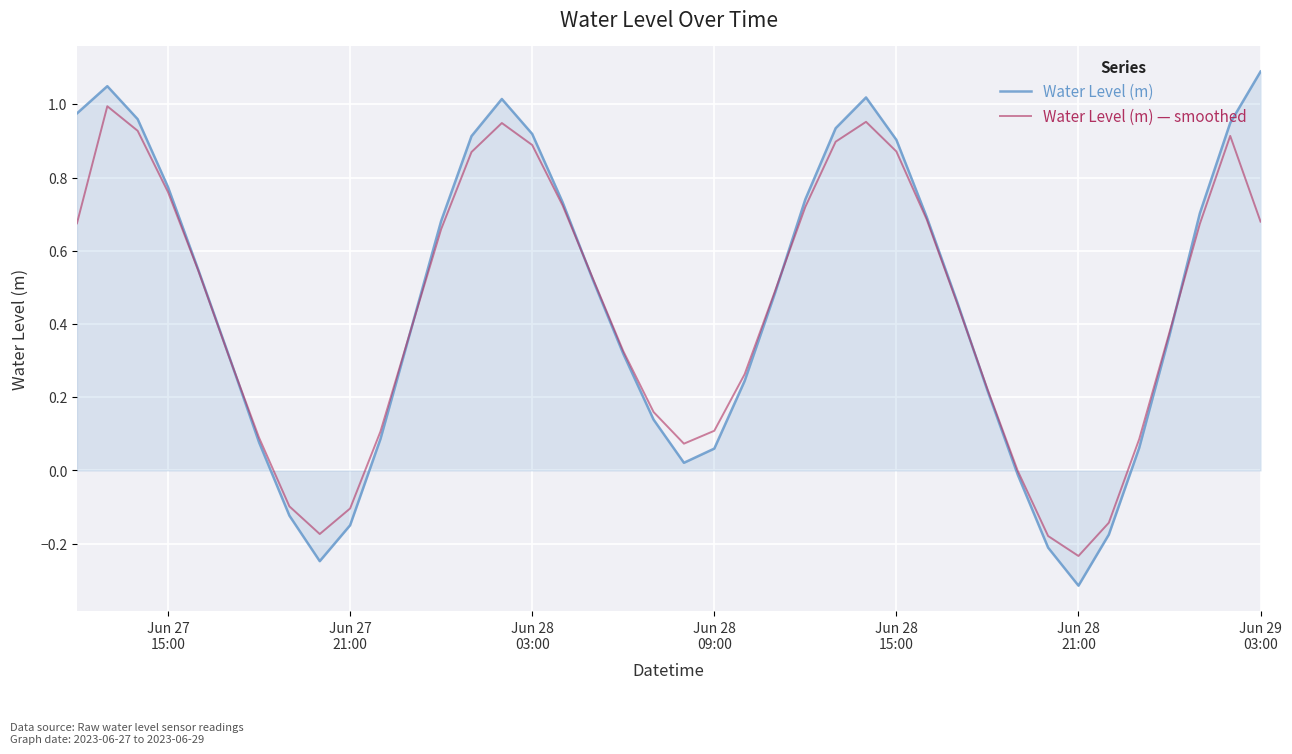

What is the smallest value displayed?

-0.3